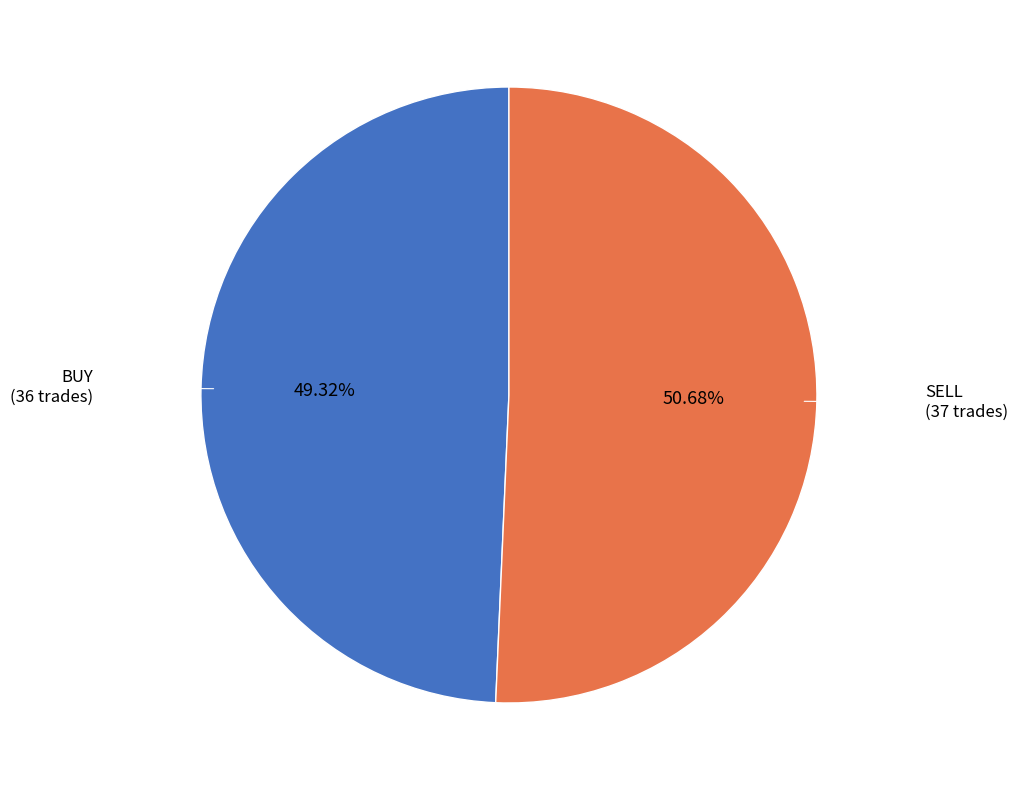

Does any single category account for the majority?

Yes